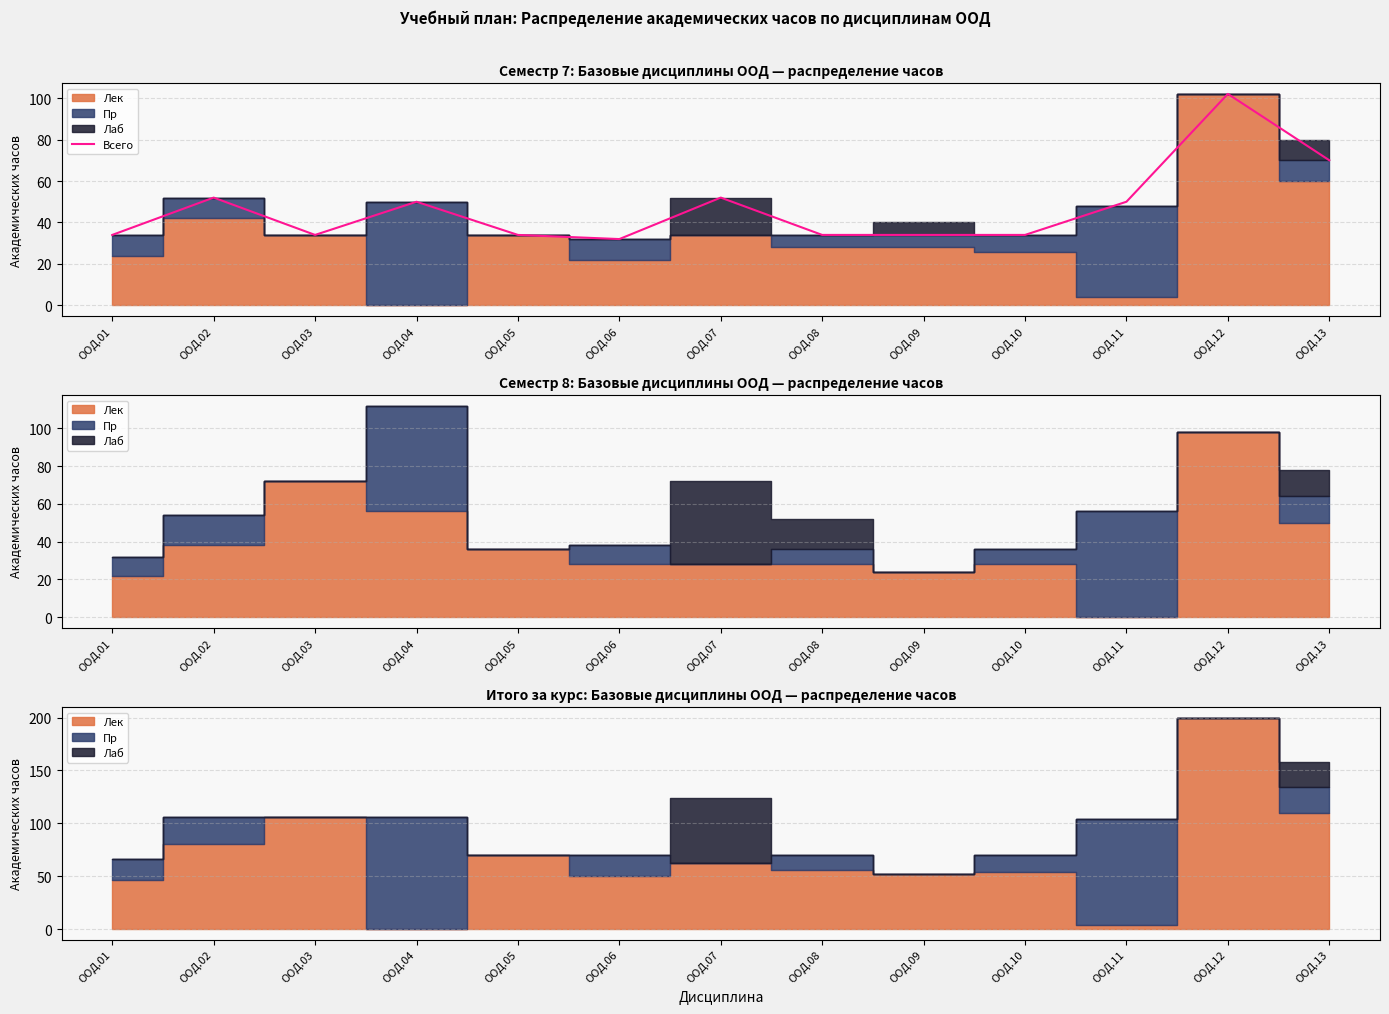

What is the minimum value shown in the chart?

32